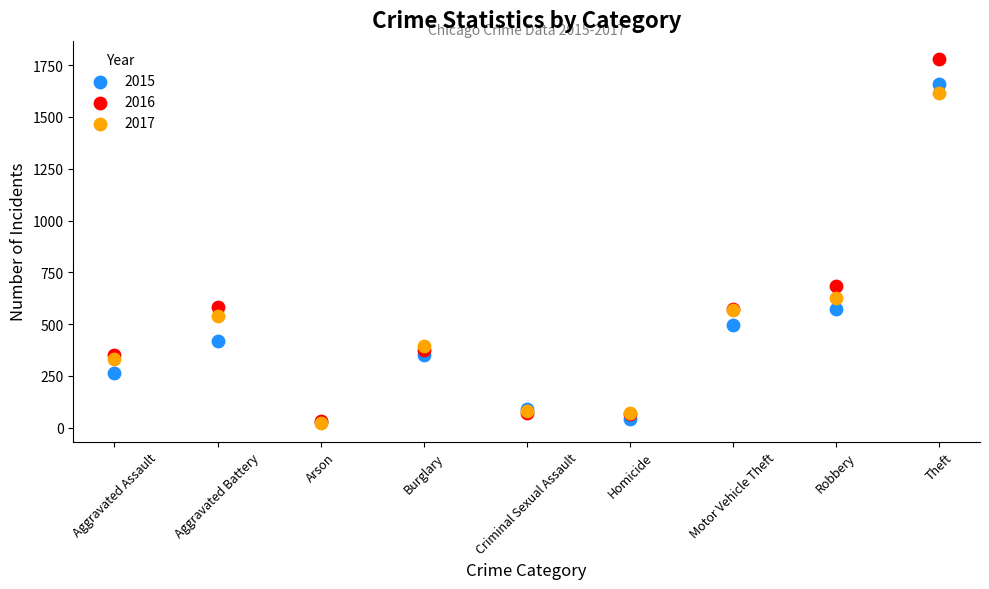

Which series has the largest Y range (max minus min)?

2016